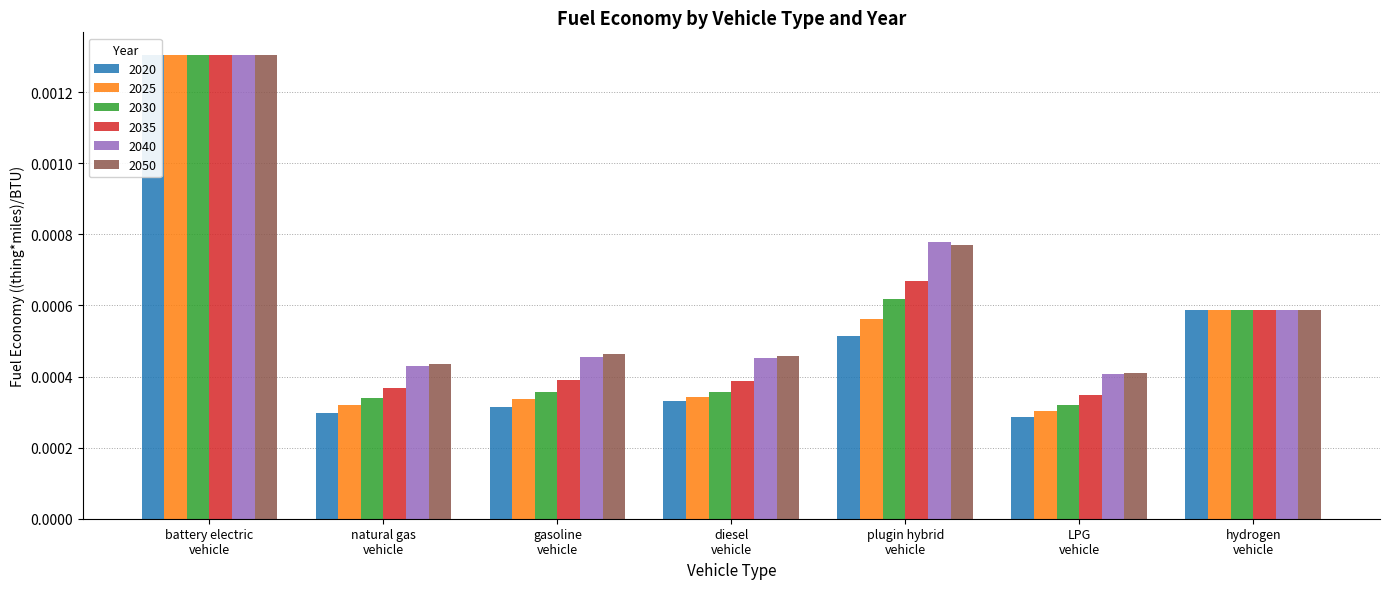

Where is 2040 nearest to the value 0?

LPG vehicle